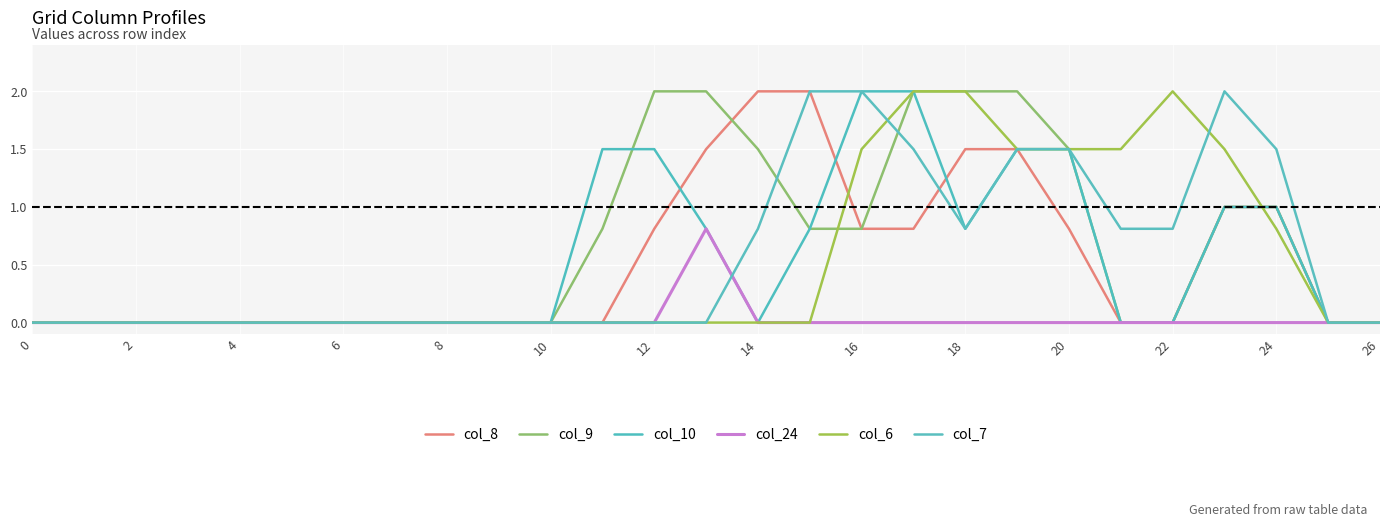

Does the chart display data point markers on the line(s)?

No